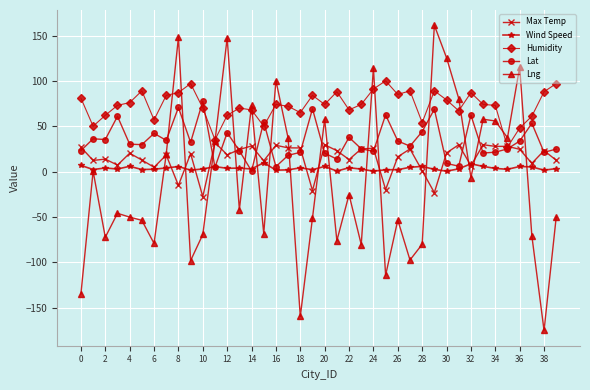

Which series has the largest total across all categories?

Humidity